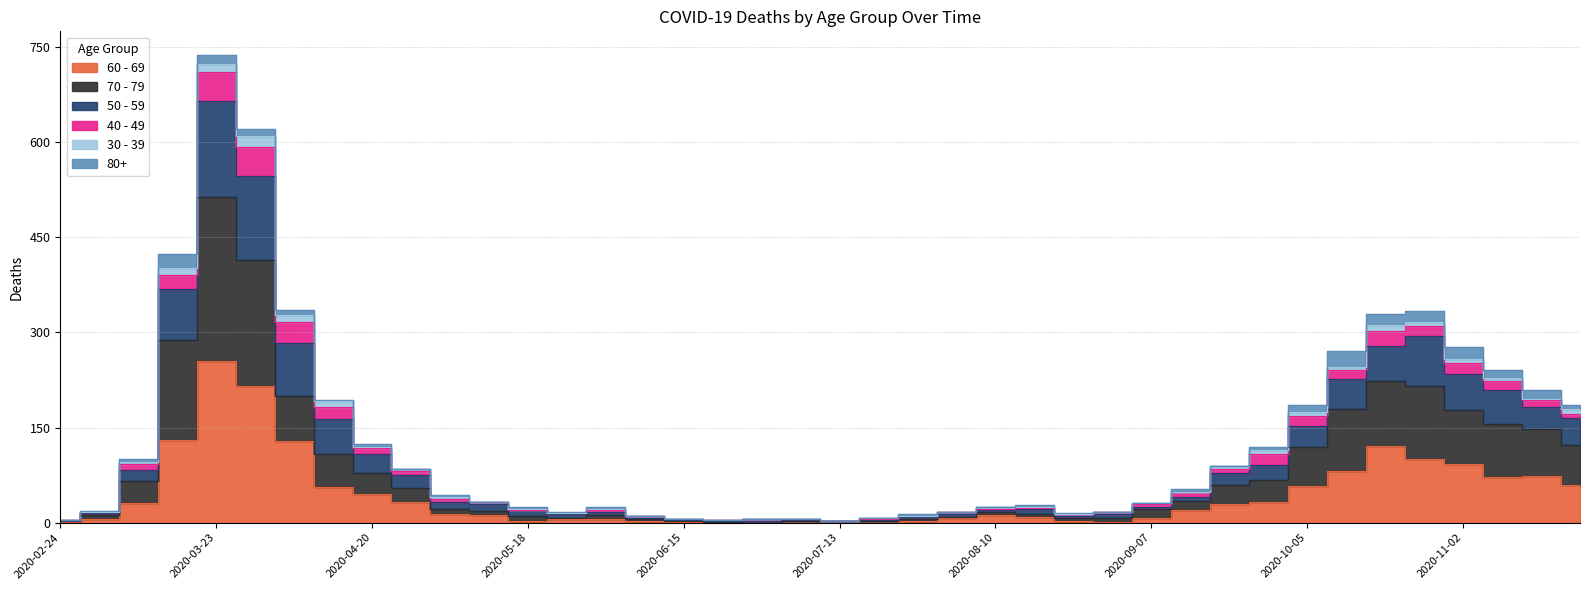

The value of 70 - 79 at 2020-02-24 is 2. True or false?

True